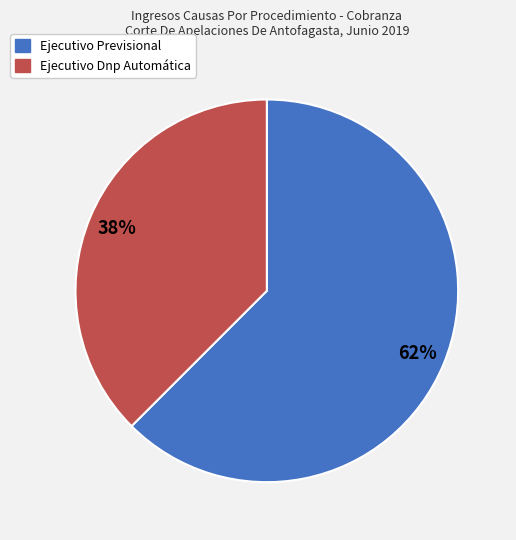

To the nearest percent, what portion does Ejecutivo Dnp Automática represent?

38%